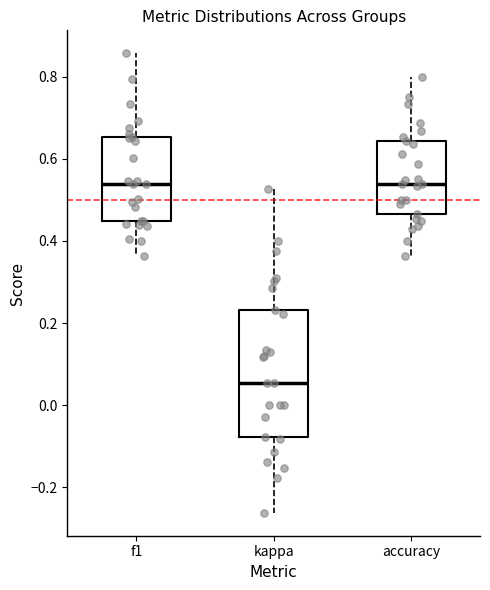

Where is the lower edge of the box for f1 on the y-axis? The values are not printed on the chart, so give them approximately, as read against the axis.

0.44